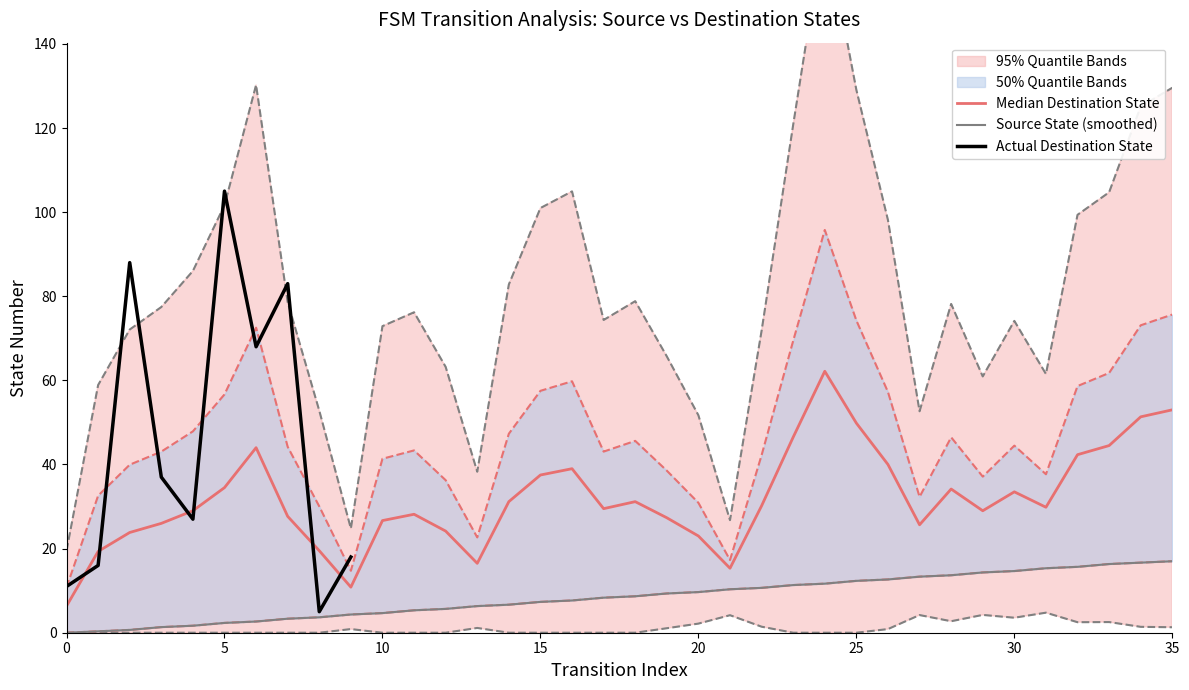

Which series has the largest range (max minus min)?

destination_state